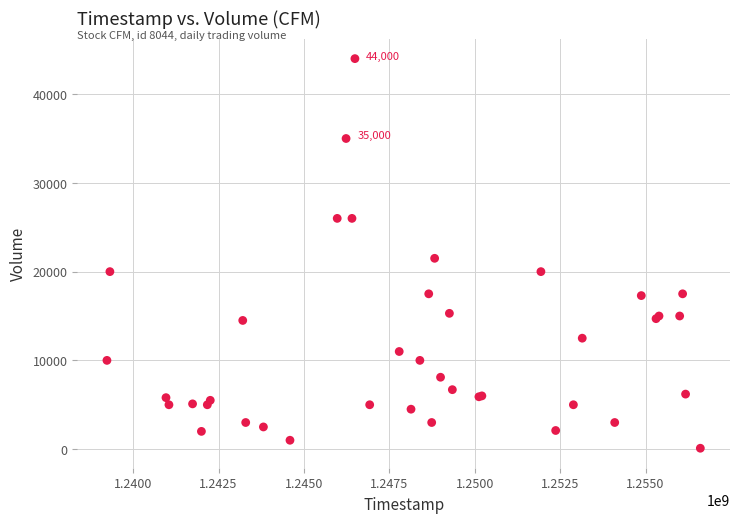

What Y value in the scatter plot is closest to 22050?

21500